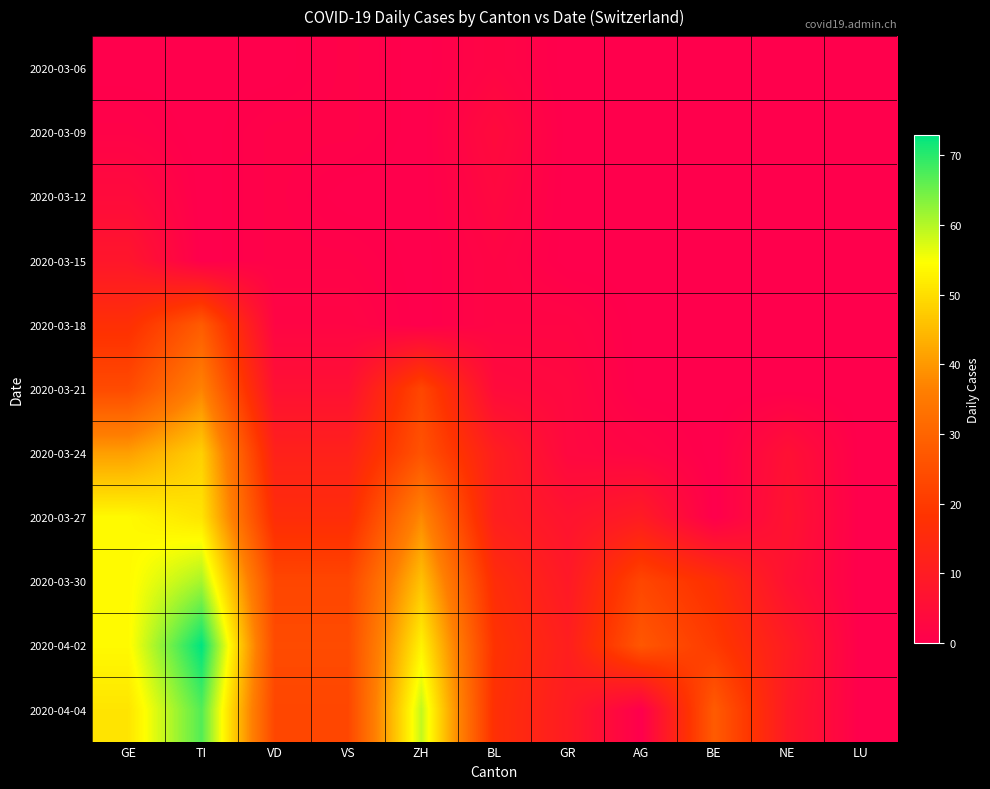

Rank the series by their maximum value, from lowest to highest.

2020-03-06, 2020-03-09, 2020-03-12, 2020-03-15, 2020-03-18, 2020-03-21, 2020-03-24, 2020-03-27, 2020-03-30, 2020-04-04, 2020-04-02